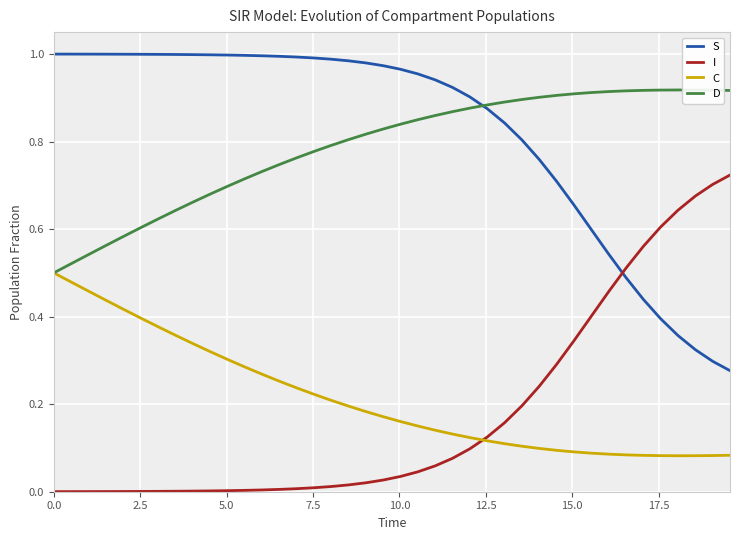

True or false: S has more than 0 points higher than both neighbors.

False